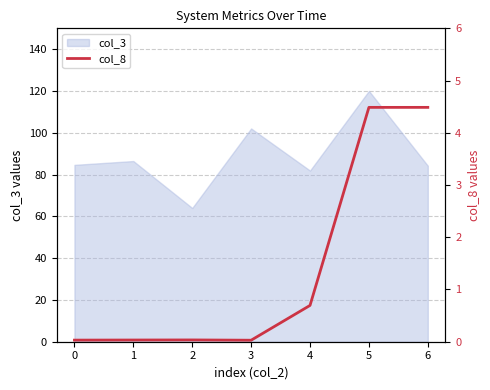

True or false: col_3 has a value of 133.0 at 0.

False